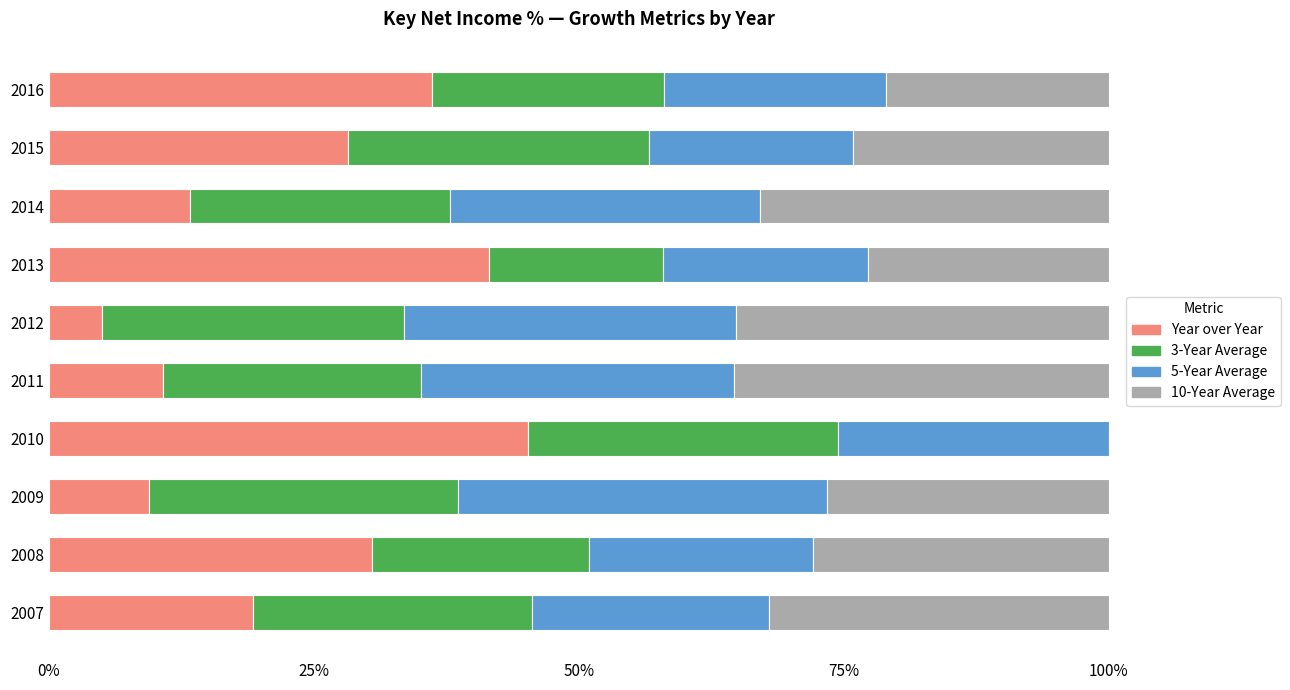

What is the total value across all series at 2012?

100.0